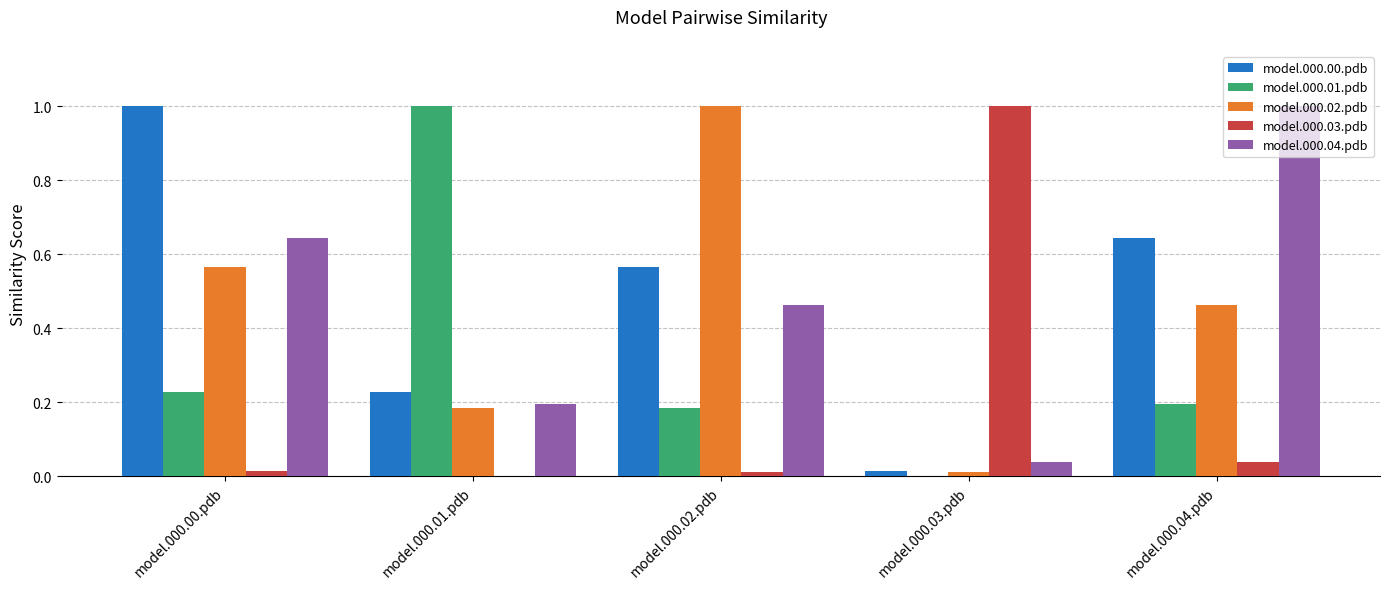

Count the number of data series in this chart.

5